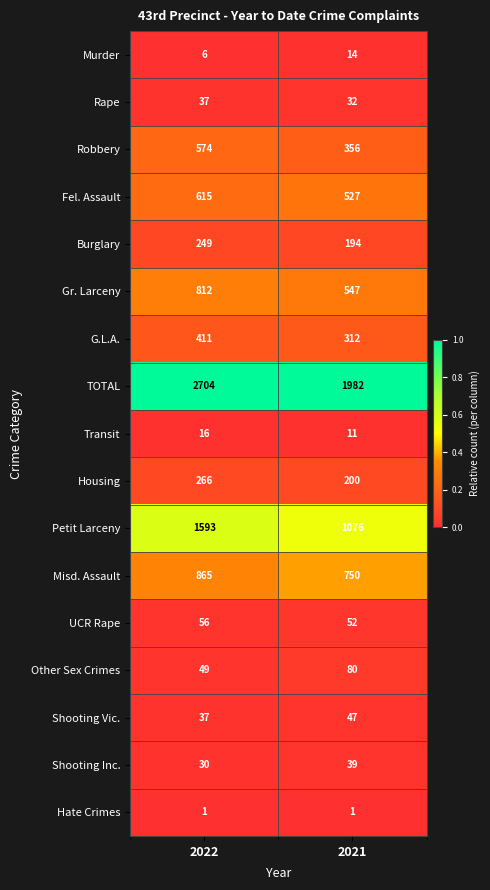

Rank the series at 2021 from highest to lowest value.

TOTAL, Petit Larceny, Misd. Assault, Gr. Larceny, Fel. Assault, Robbery, G.L.A., Housing, Burglary, Other Sex Crimes, UCR Rape, Shooting Vic., Shooting Inc., Rape, Murder, Transit, Hate Crimes